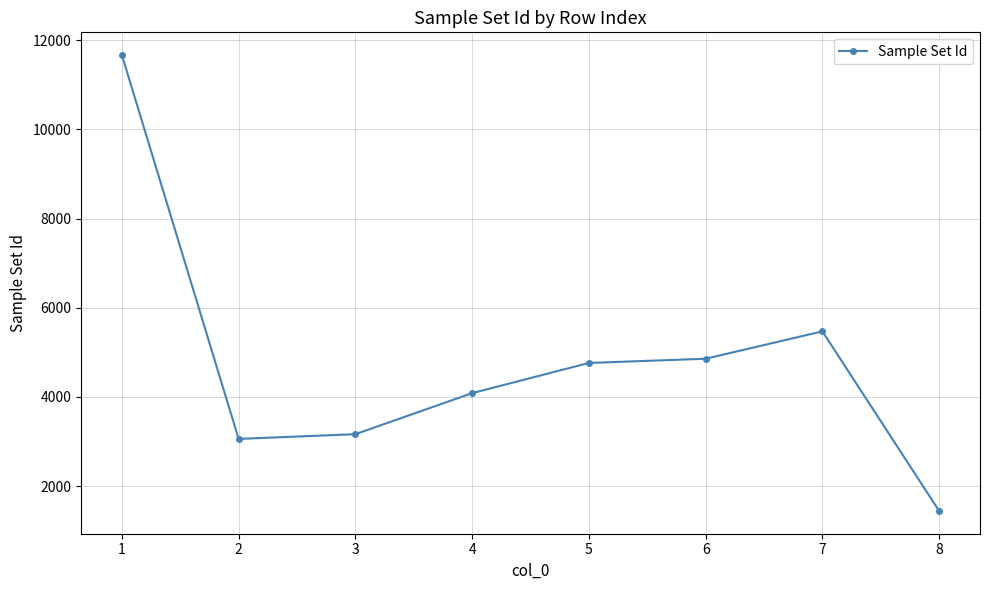

Reading left to right, list all the values displayed in this chart.

11668	3057	3163	4084	4761	4856	5470	1441